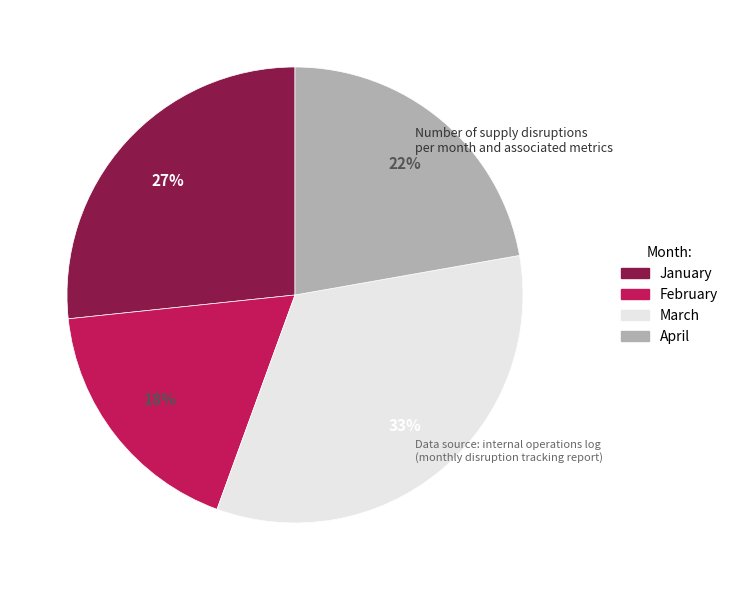

Rank the categories by value from highest to lowest.

March, January, April, February